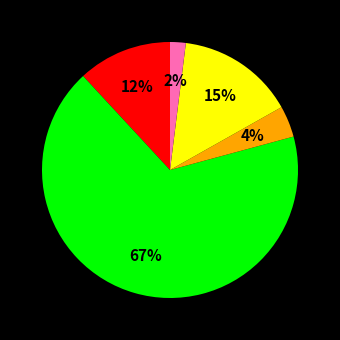

Does any single category account for the majority?

Yes